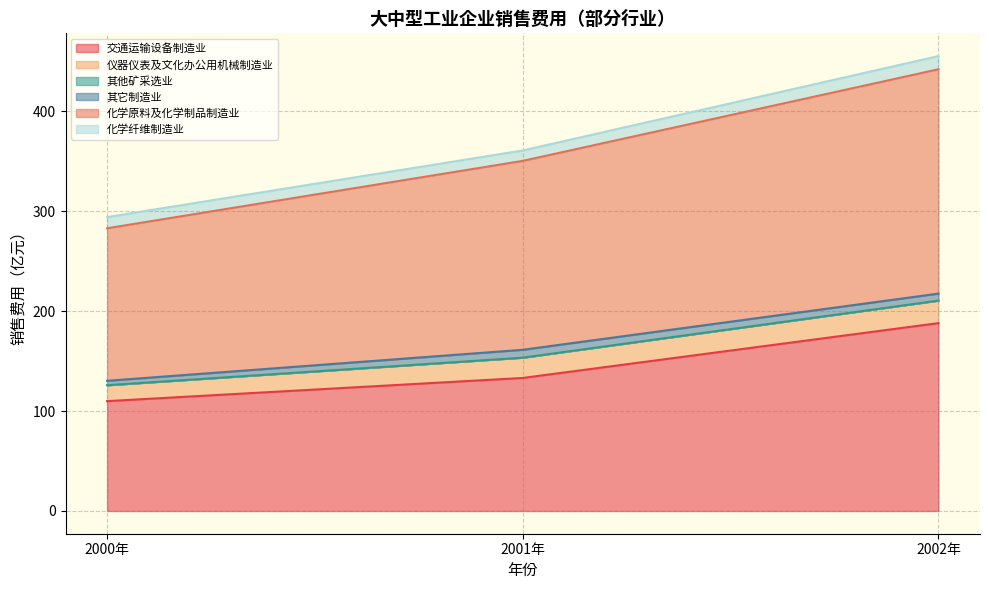

The value of 其他矿采选业大中型工业企业销售费用 at 2002年 is 0.0. True or false?

True